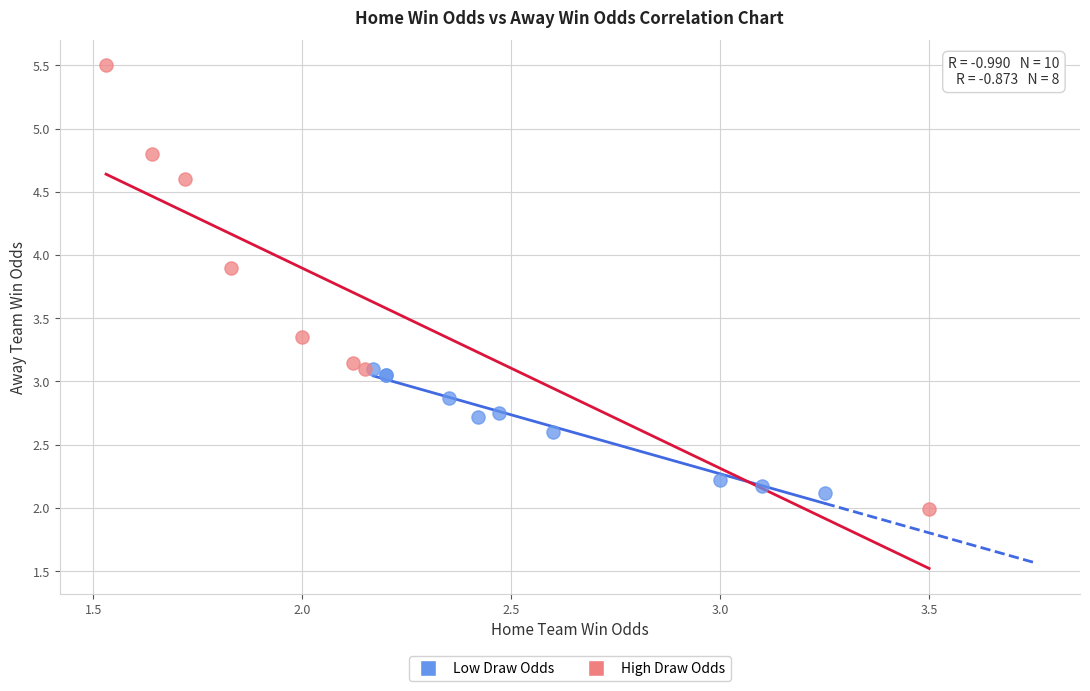

What are all the series names shown in the legend?

Low Draw Odds, High Draw Odds